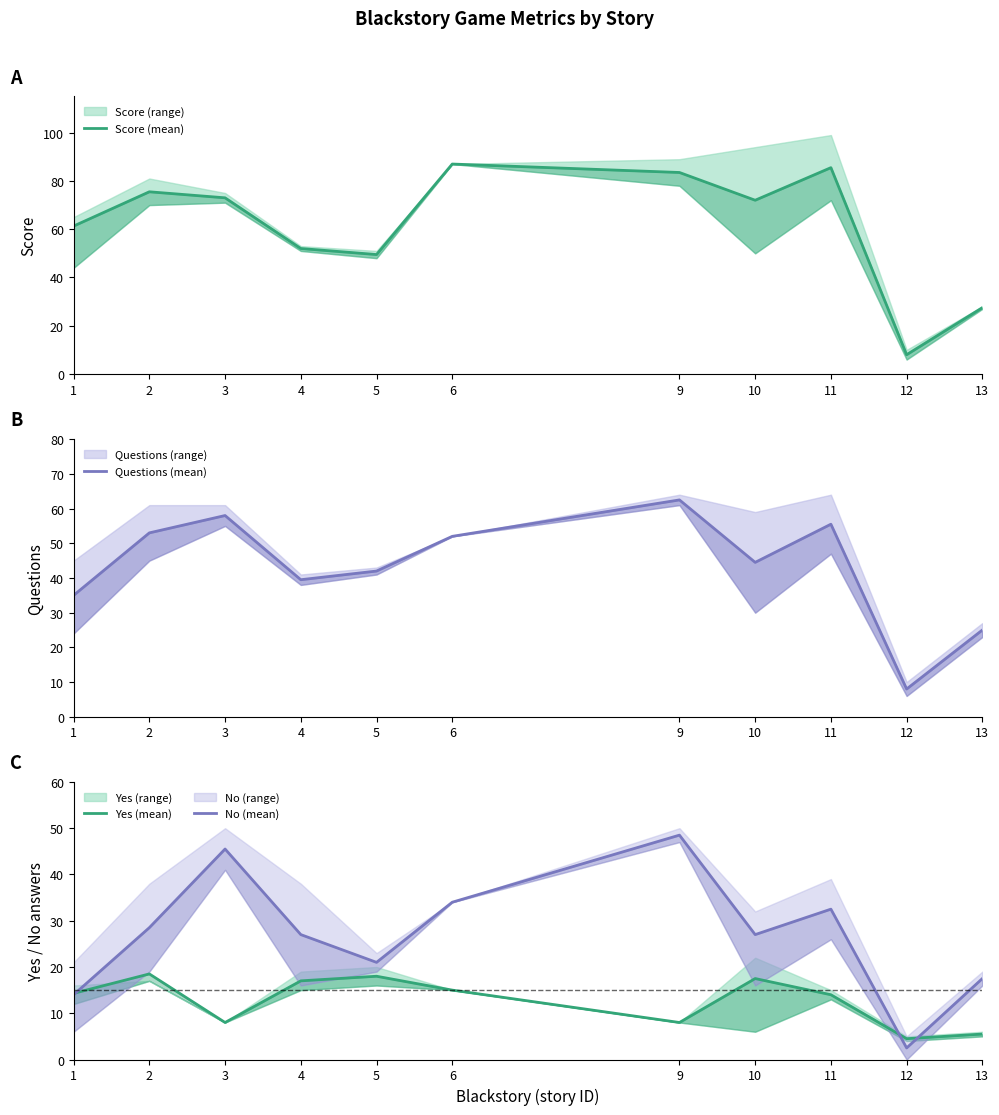

True or false: Score (mean) has more than 2 points higher than both neighbors.

True